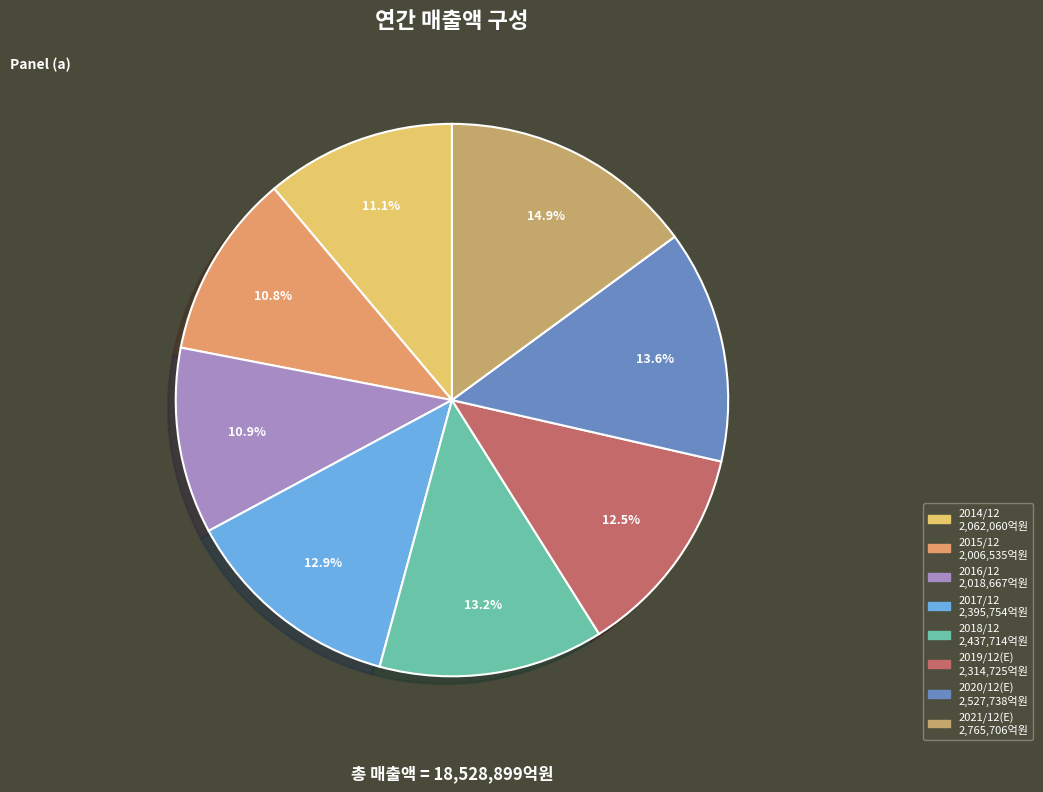

Is it true that 2016/12 is 4% of the pie?

False